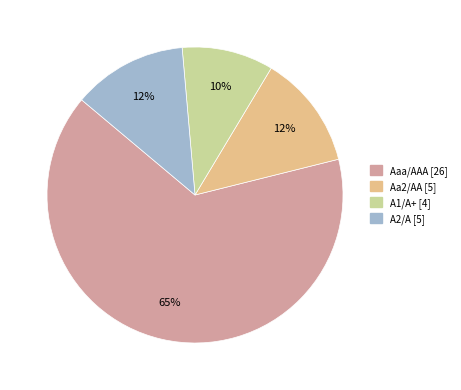

How many slices are in this pie chart?

4